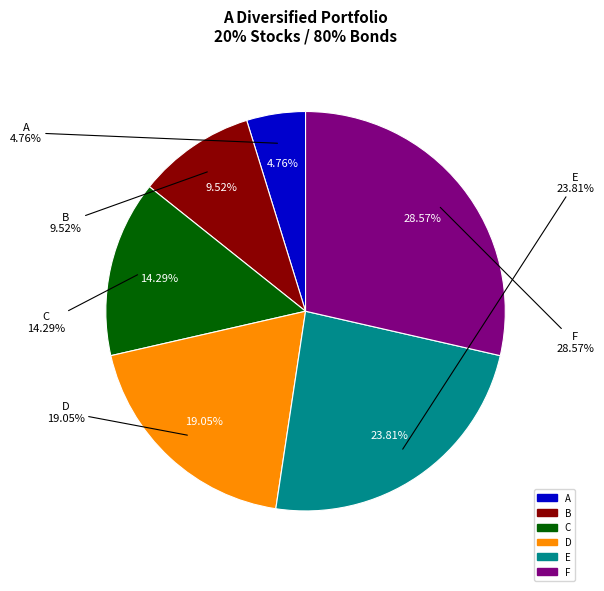

To the nearest percent, what percentage of the pie is F?

29%